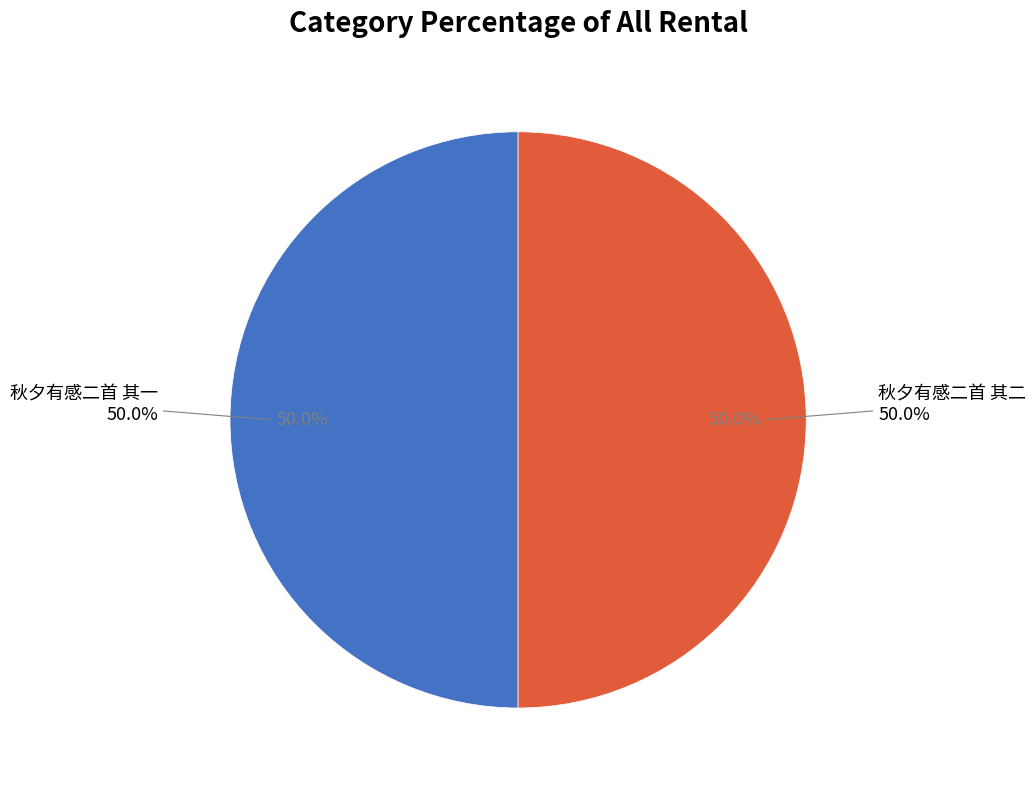

Is it true that 秋夕有感二首 其一 is 64% of the pie?

False